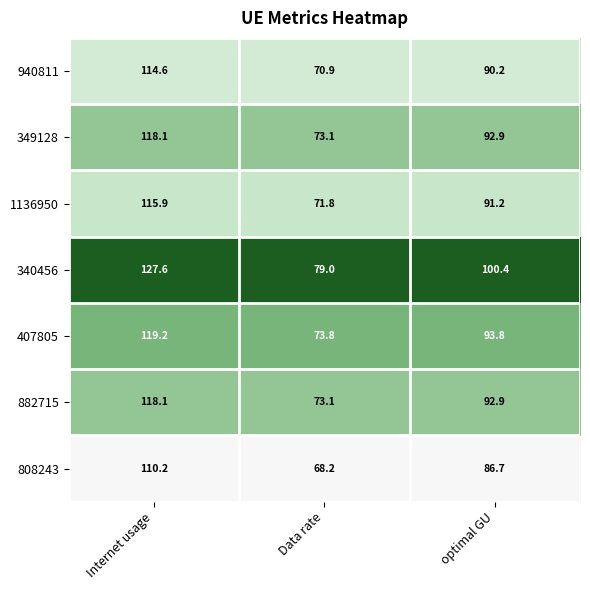

Is it true that 407805 equals 93.8 at optimal GU?

True